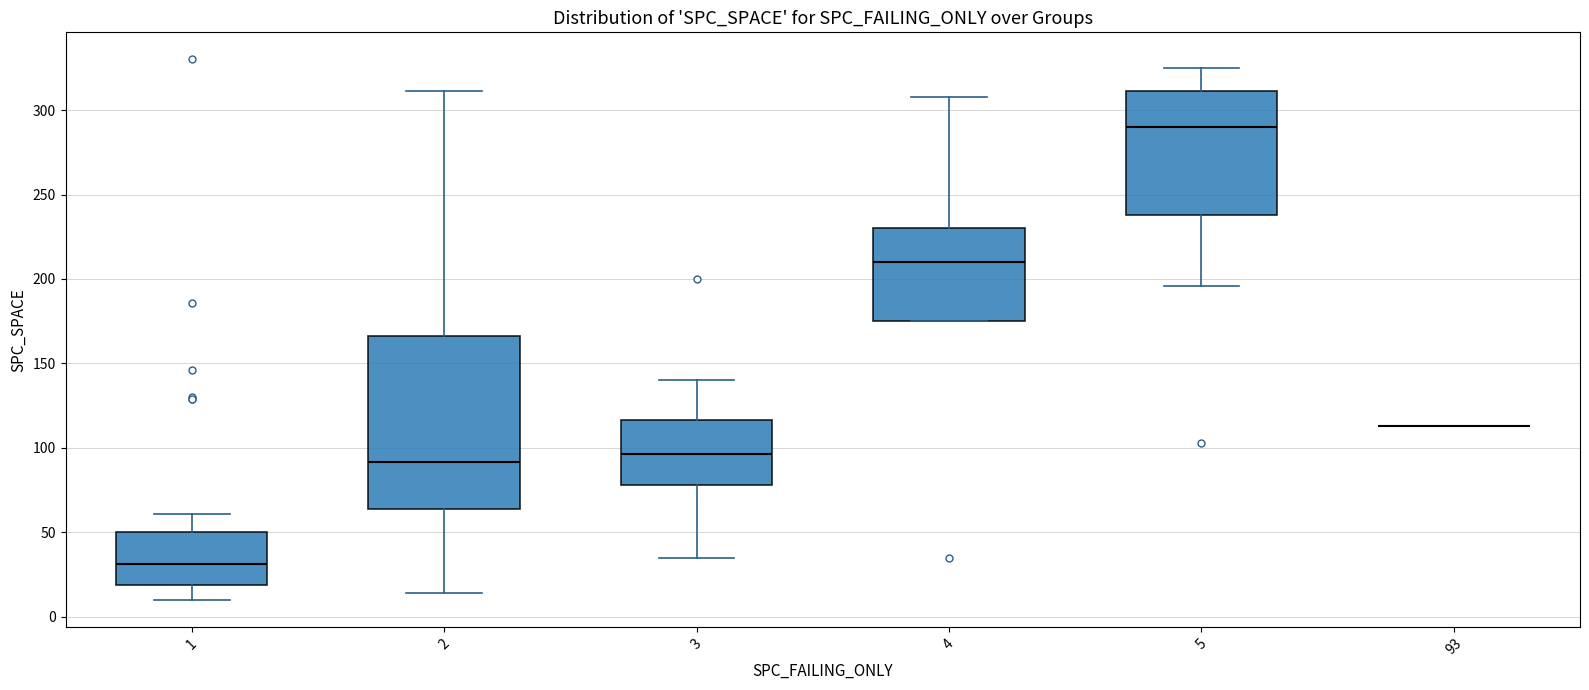

Reading left to right, transcribe this box plot: for each box, give where its median line is, the range the box spans, and where its two whiskers end, as read against the y-axis. The values are not printed on the chart, so give them approximately, as read against the axis.

1: median 30, box 20 to 50, whiskers 10 to 60
2: median 90, box 65 to 165, whiskers 15 to 310
3: median 95, box 80 to 115, whiskers 35 to 140
4: median 210, box 175 to 230, whiskers 175 to 310
5: median 290, box 240 to 310, whiskers 195 to 325
93: box collapsed to a line at 115, whiskers 115 to 115